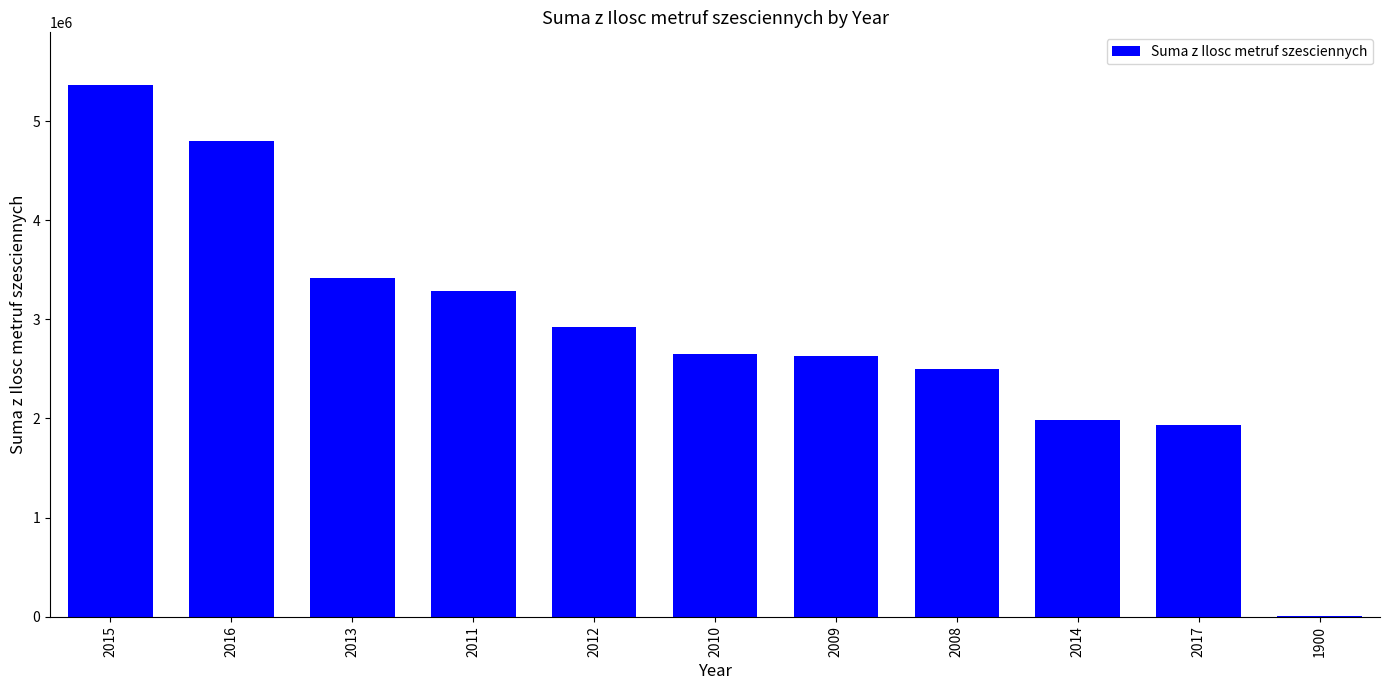

The value at 2017 is 3069610. True or false?

False